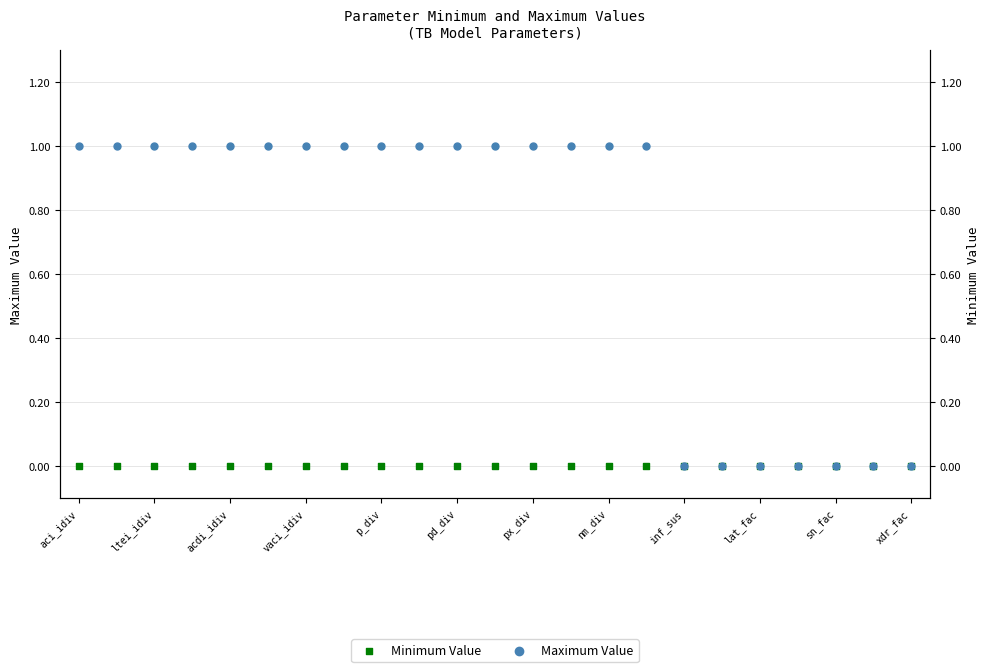

What is the total value across all series at aci_idiv?

1